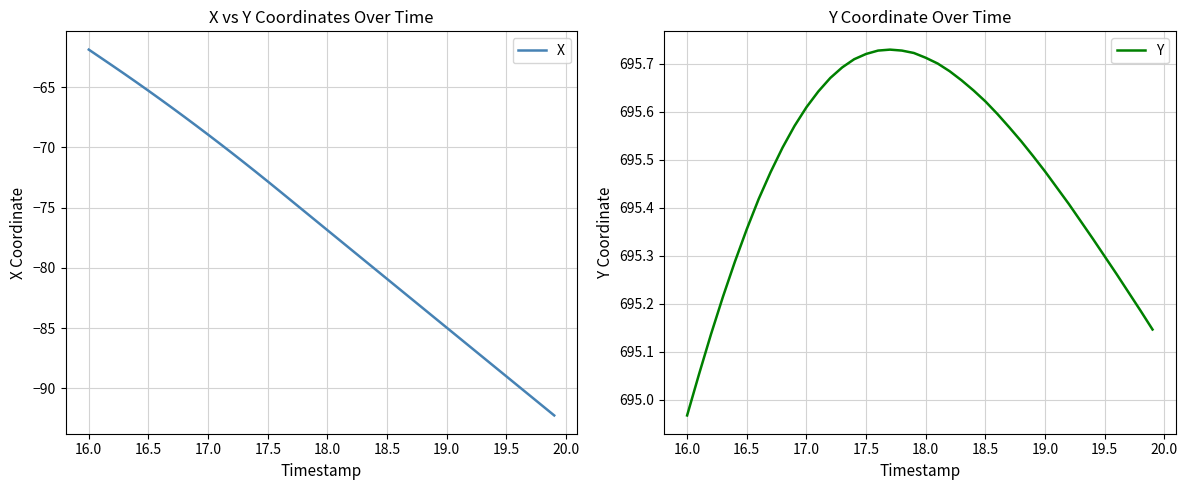

True or false: Y and X cross at least once.

False